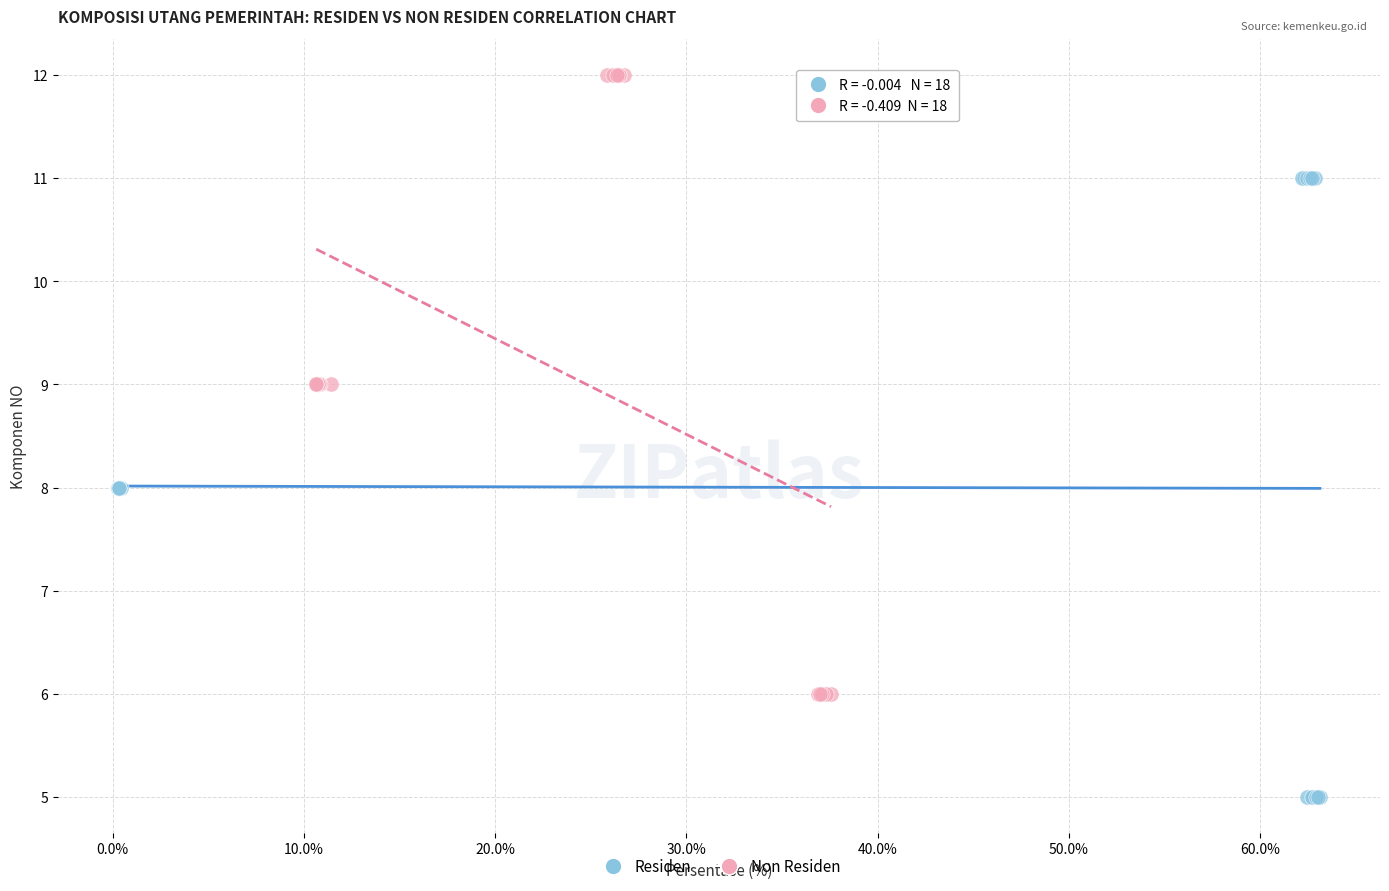

What are all the series names shown in the legend?

Residen, Non Residen